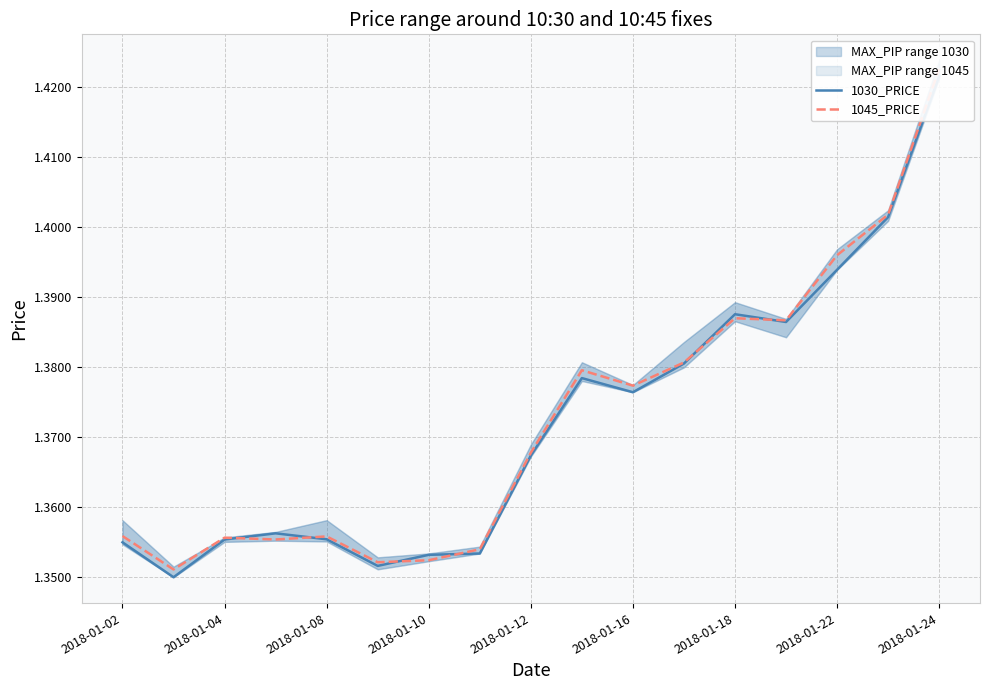

Which series has the widest spread of values?

1030_PRICE